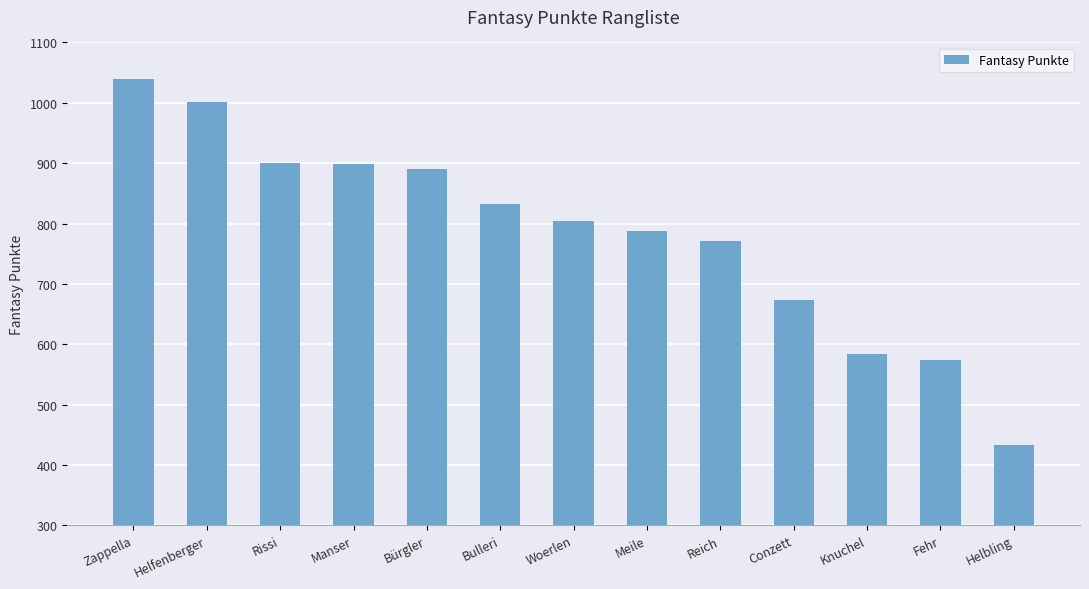

Approximately how many times larger is the value at Manser compared to Conzett?

1.3